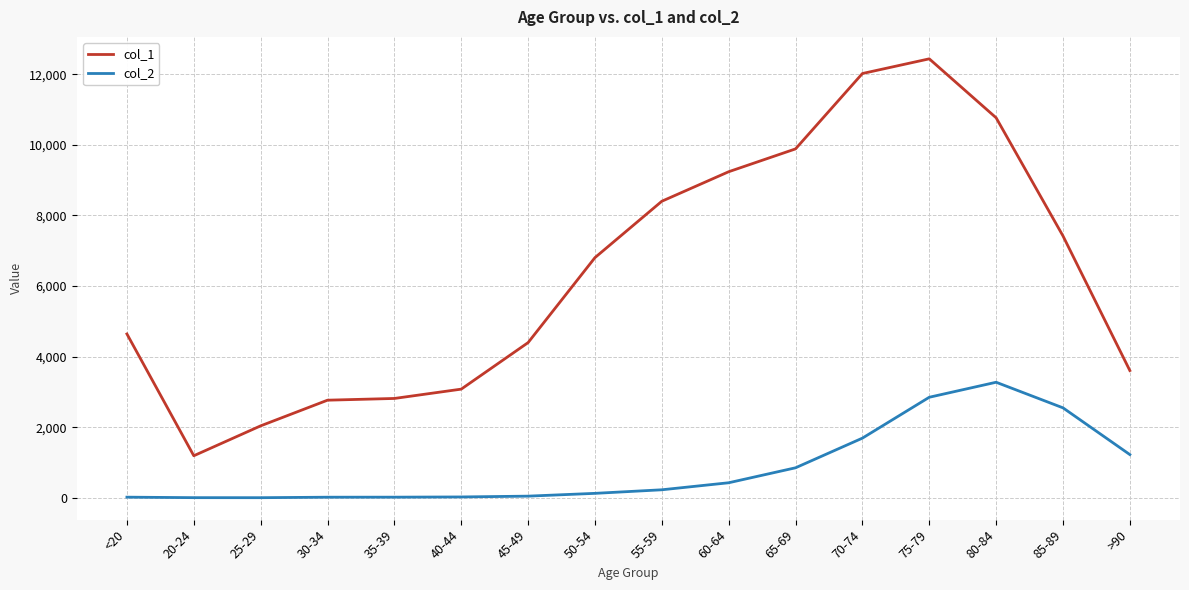

True or false: col_2 and col_1 cross at least once.

False